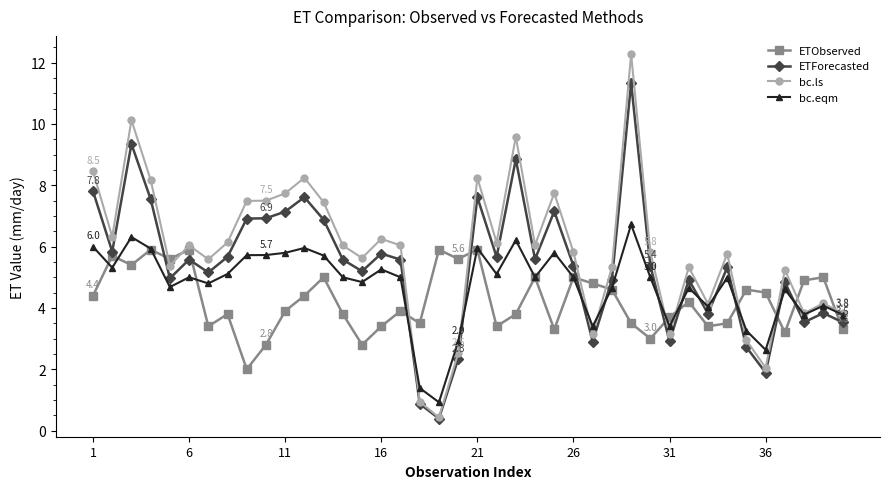

What is the maximum value for bc.ls?

12.3